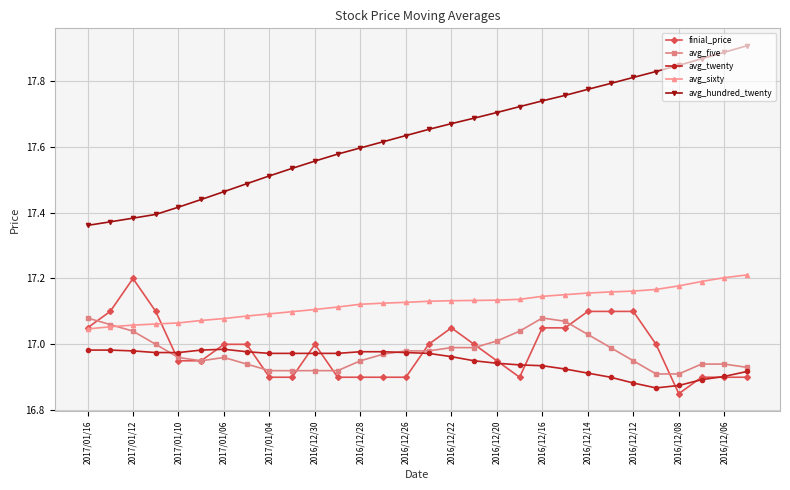

What is the difference between the second highest and minimum values in the avg_five series?

0.2